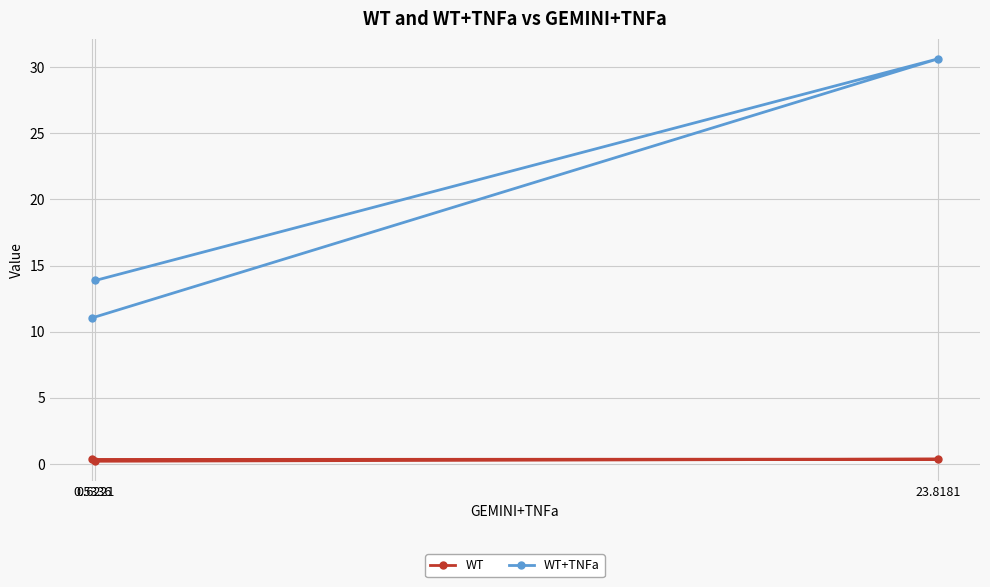

List the series in order of their peak value, highest first.

WT+TNFa, WT